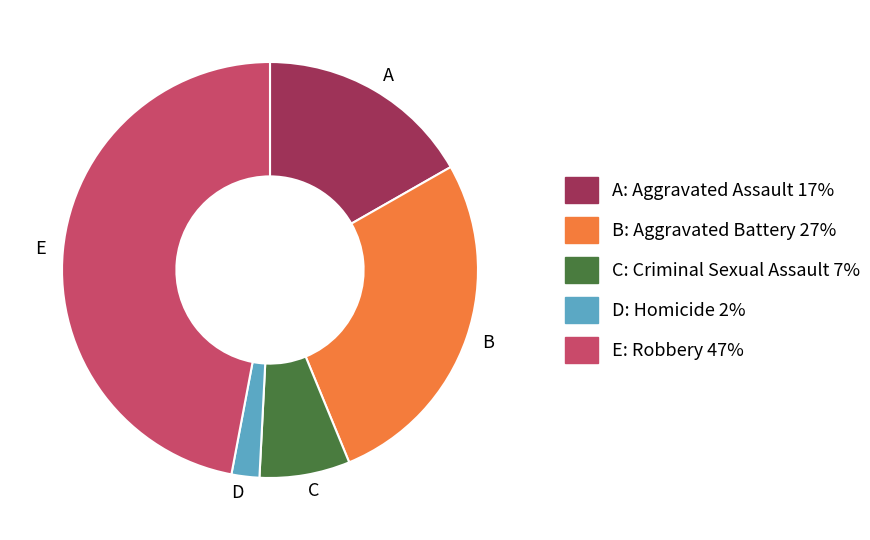

Is it true that D is 2% of the pie?

True